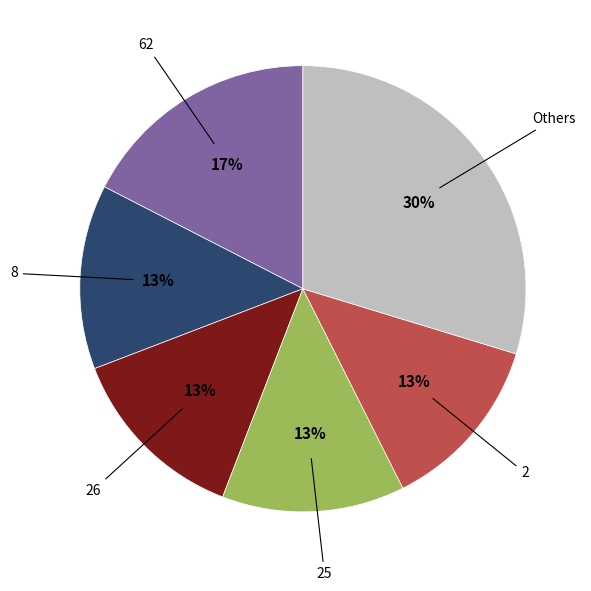

To the nearest percent, what is the difference between the largest and smallest slice percentages?

17%